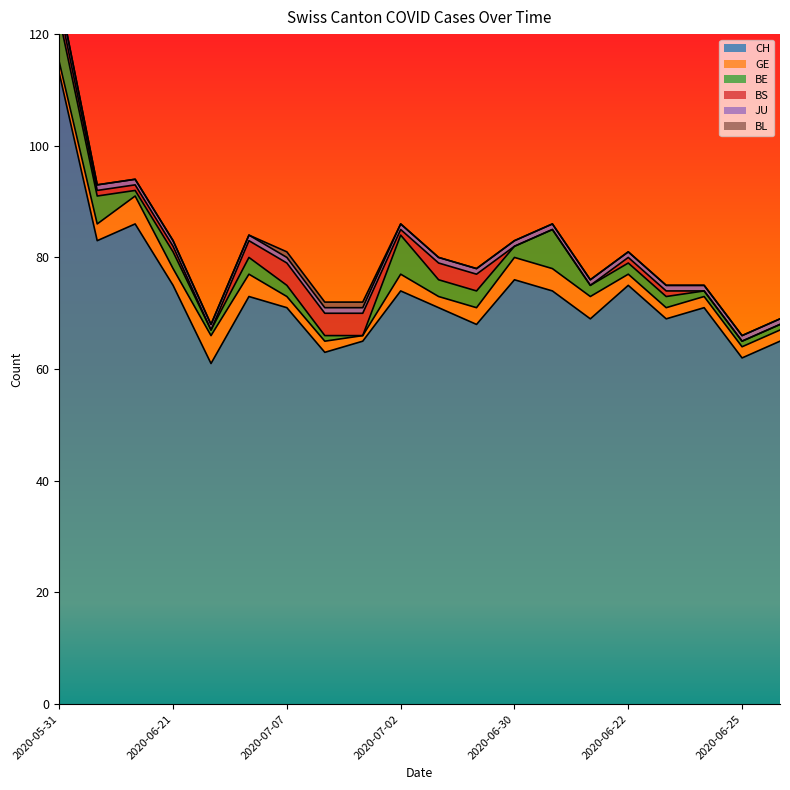

How many lines are shown in the chart?

6